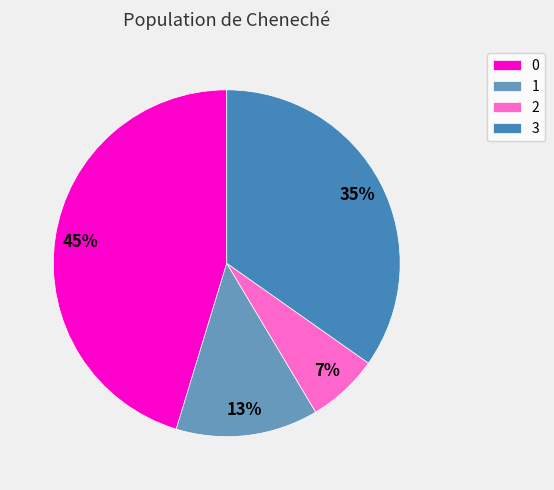

How many segments does this pie chart have?

4